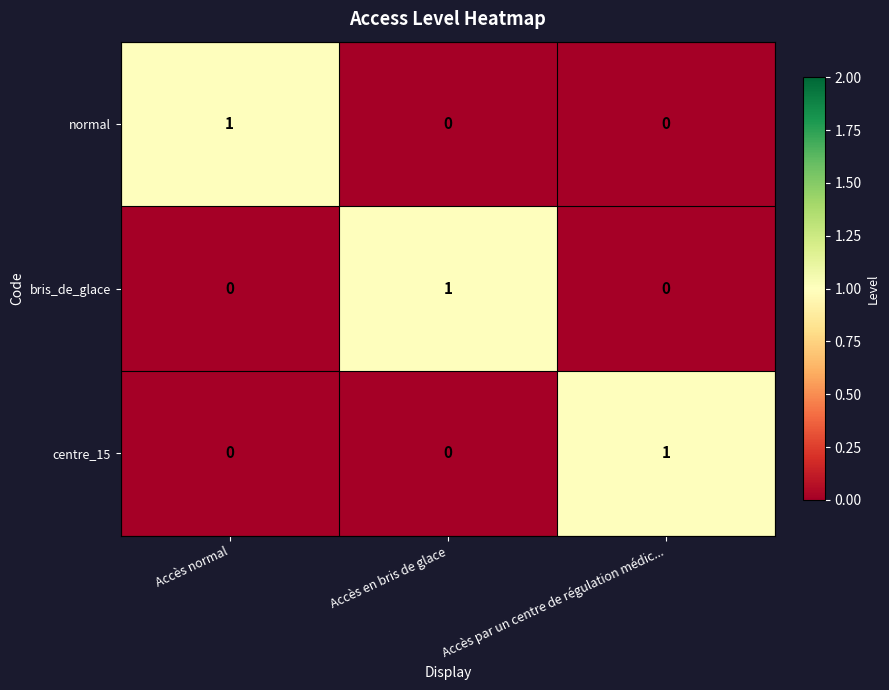

What is the total value across all series at Accès en bris de glace?

1